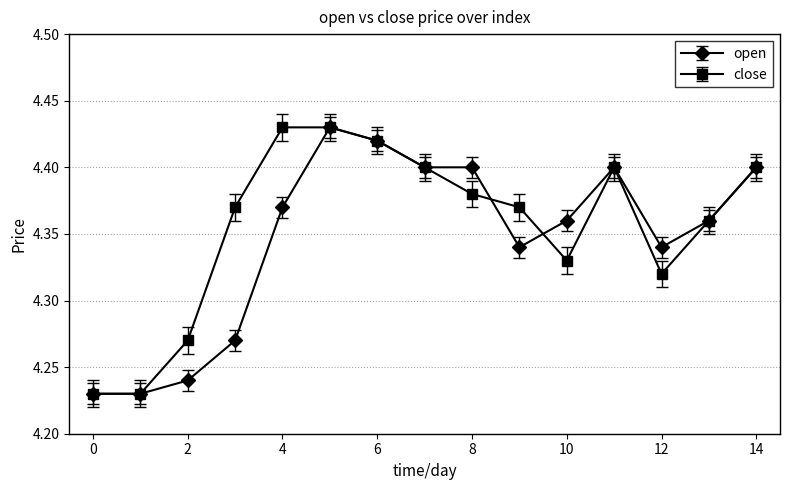

How many open values are between 4 and 5?

15